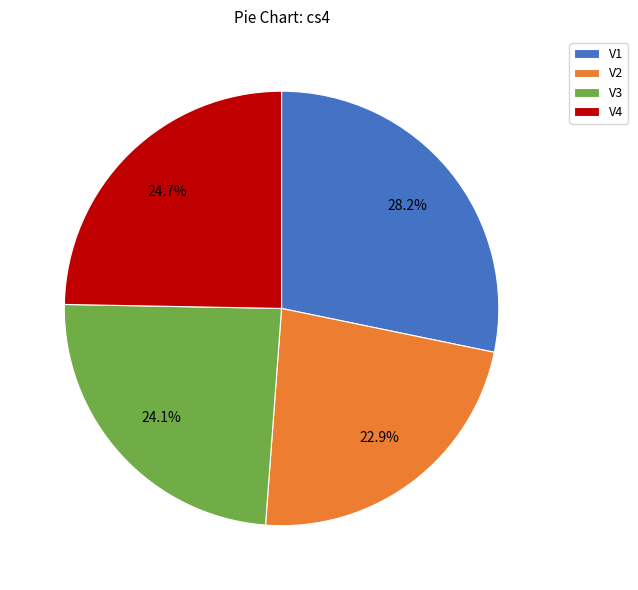

To the nearest percent, what is the combined percentage of V2 and V1?

51%